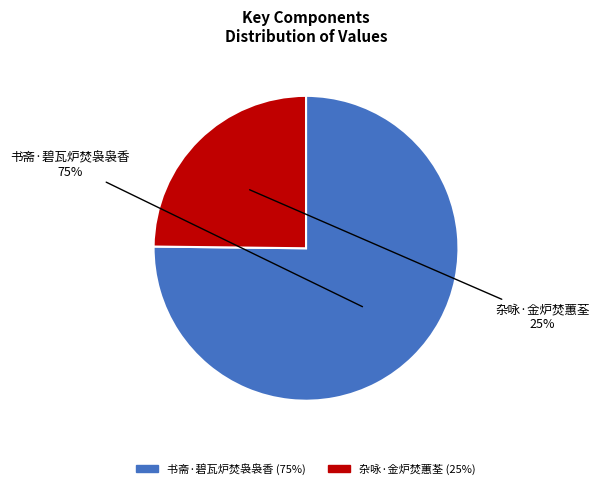

The 书斋·碧瓦炉焚袅袅香 slice represents 90% of the pie. True or false?

False